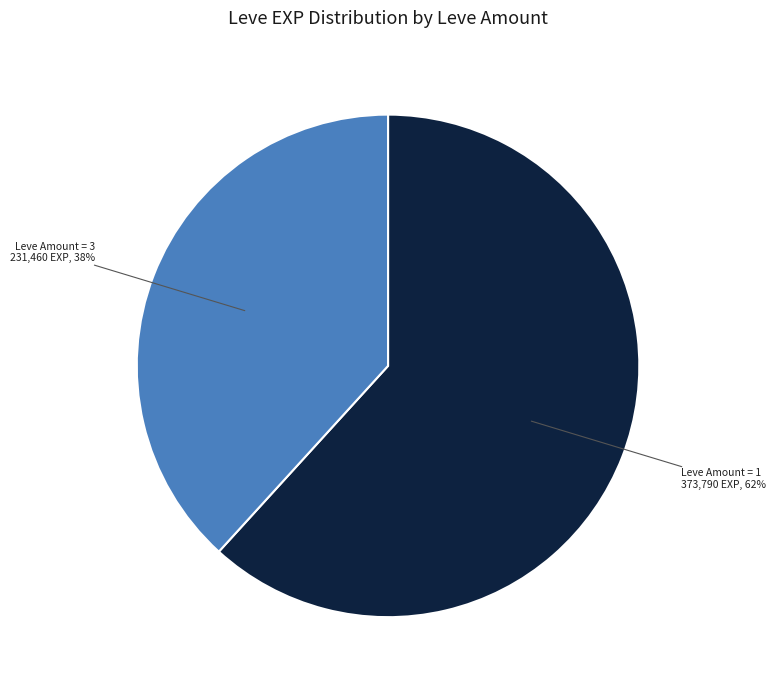

Which slice is the largest?

Leve Amount = 1